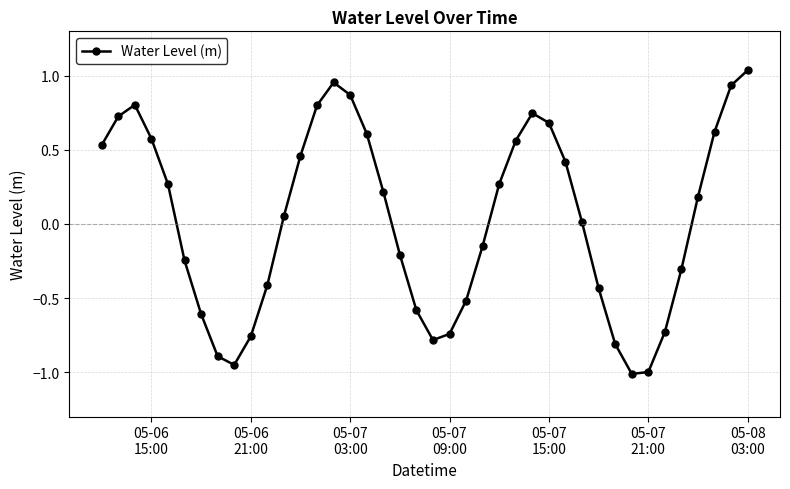

What is the value of the 7th point from the left?

-0.6